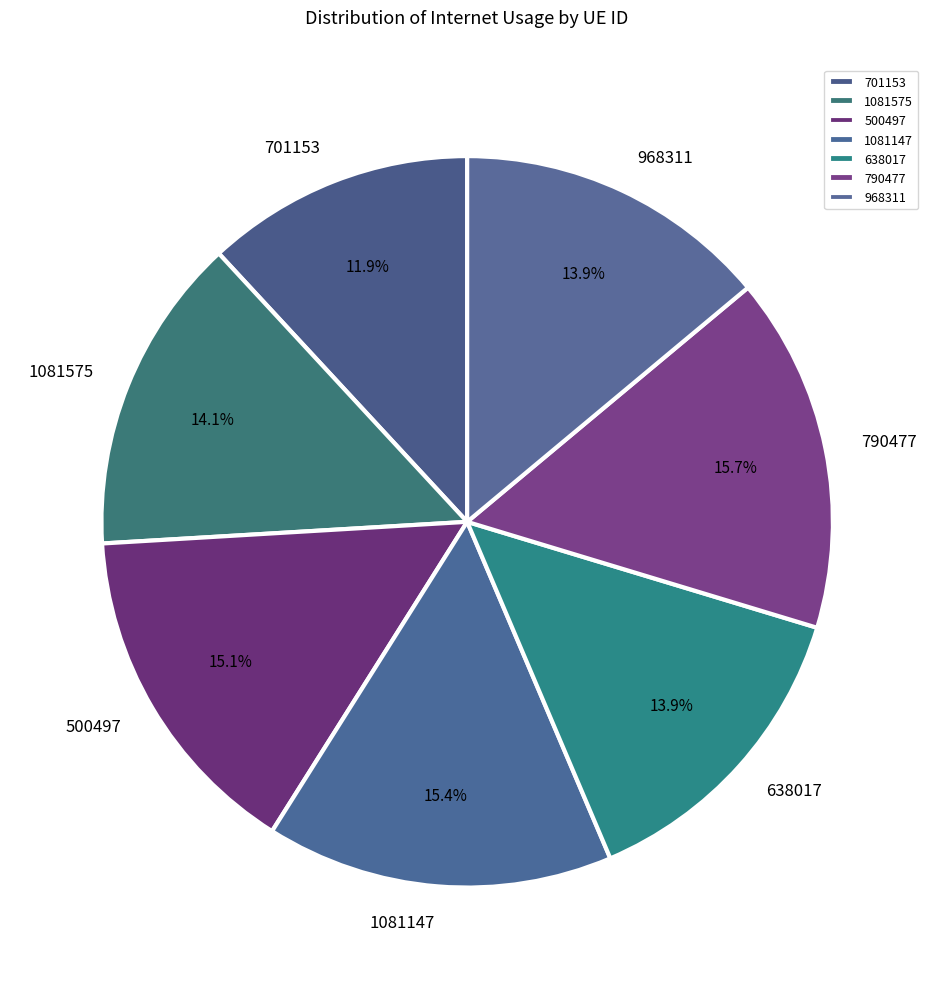

Which has a higher value, 1081147 or 701153?

1081147